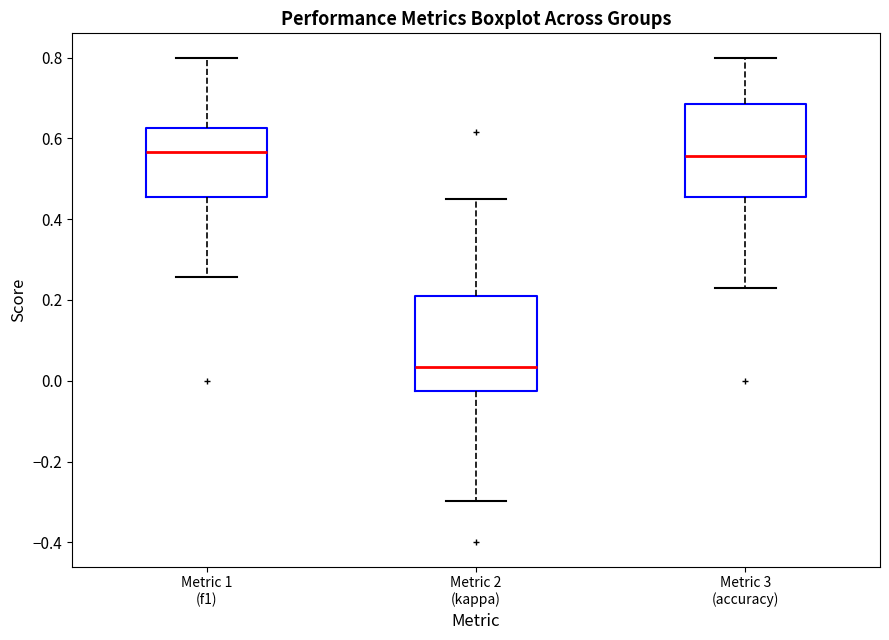

Which box's median line is the lowest?

Metric 2 (kappa)